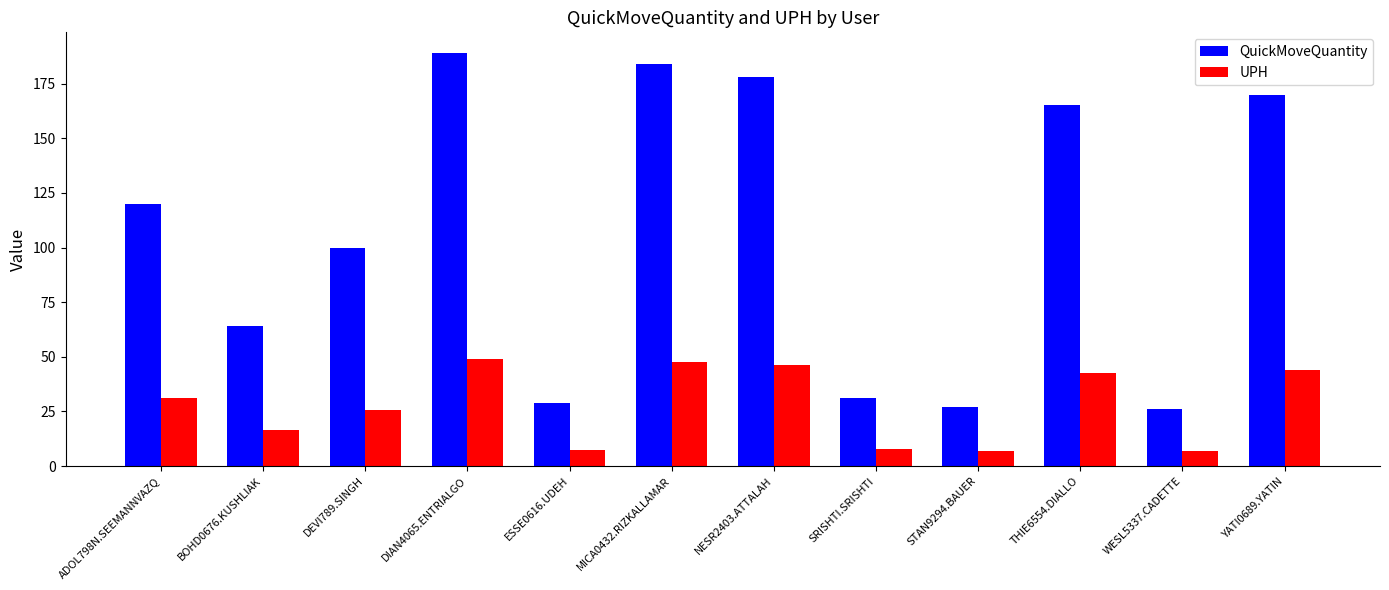

What is the label of the 3rd bar from the left?

DEVI789.SINGH